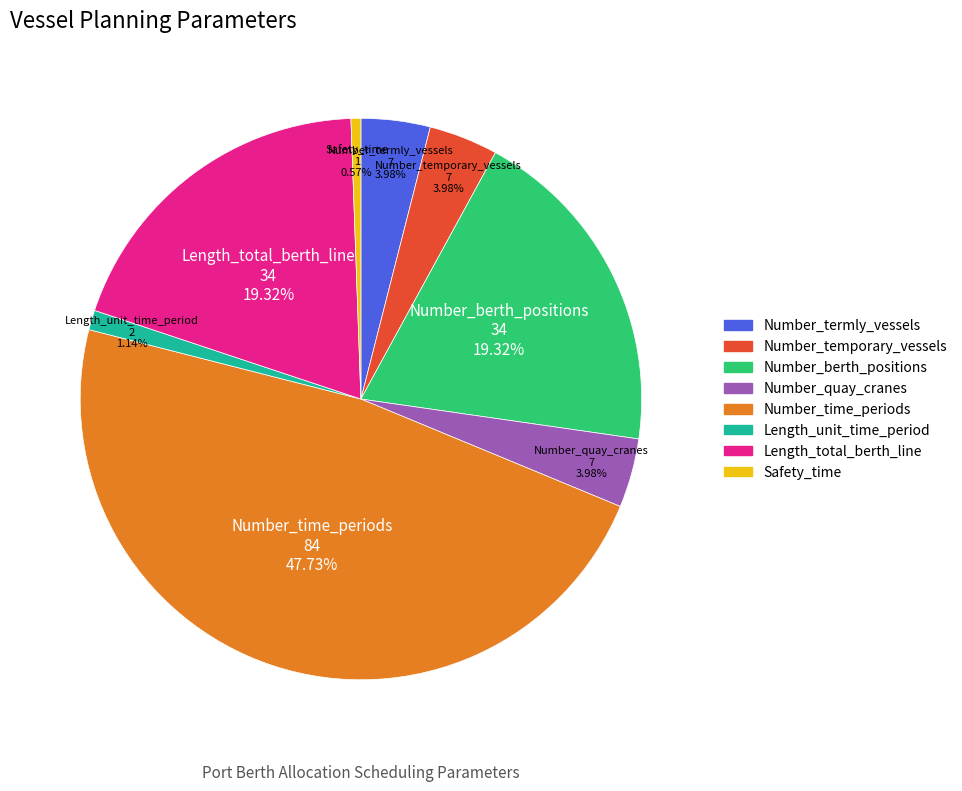

To the nearest percent, what portion does Number_berth_positions represent?

19%